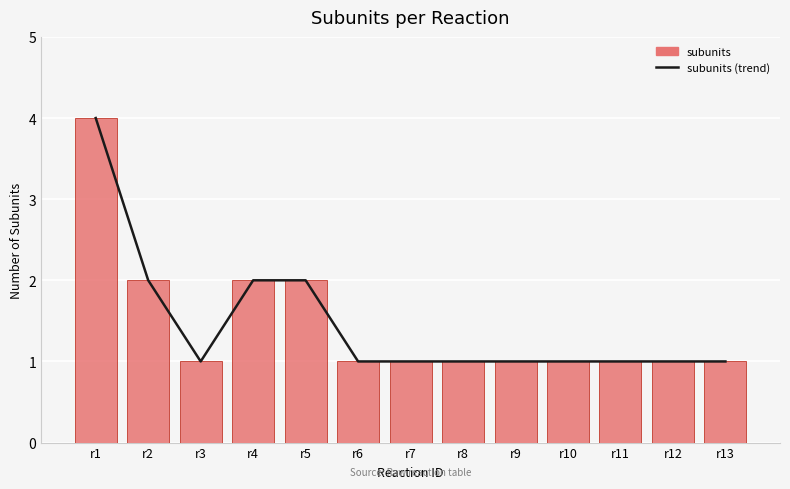

At how many categories does at least one series exceed 2?

1